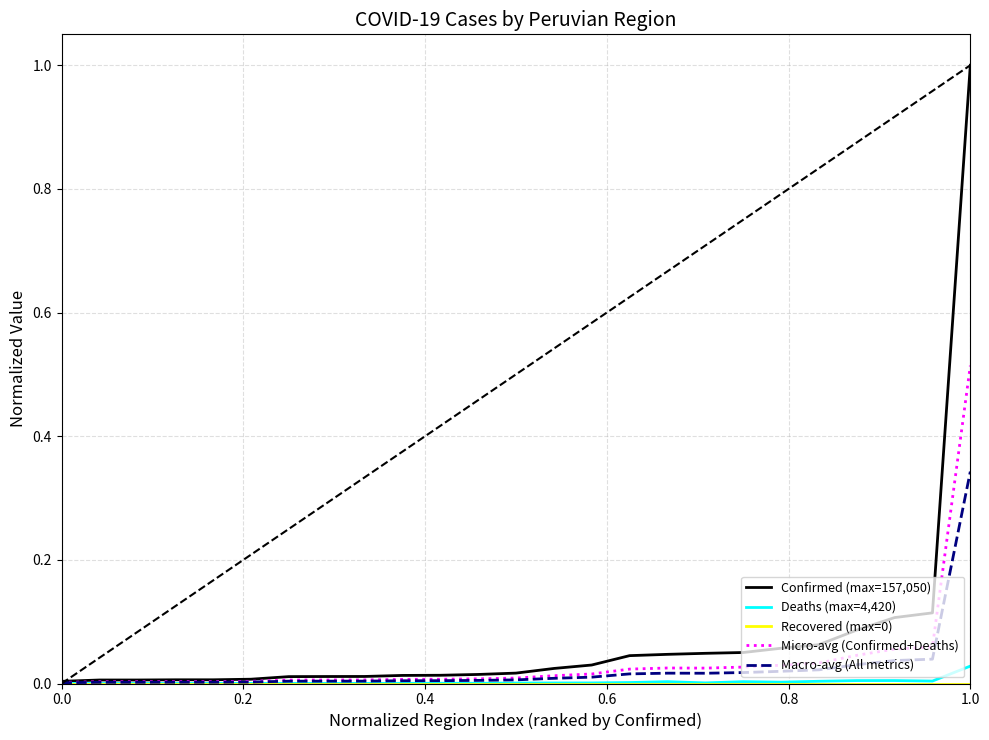

What is the highest value of the Confirmed (max=157,050) series?

1.0